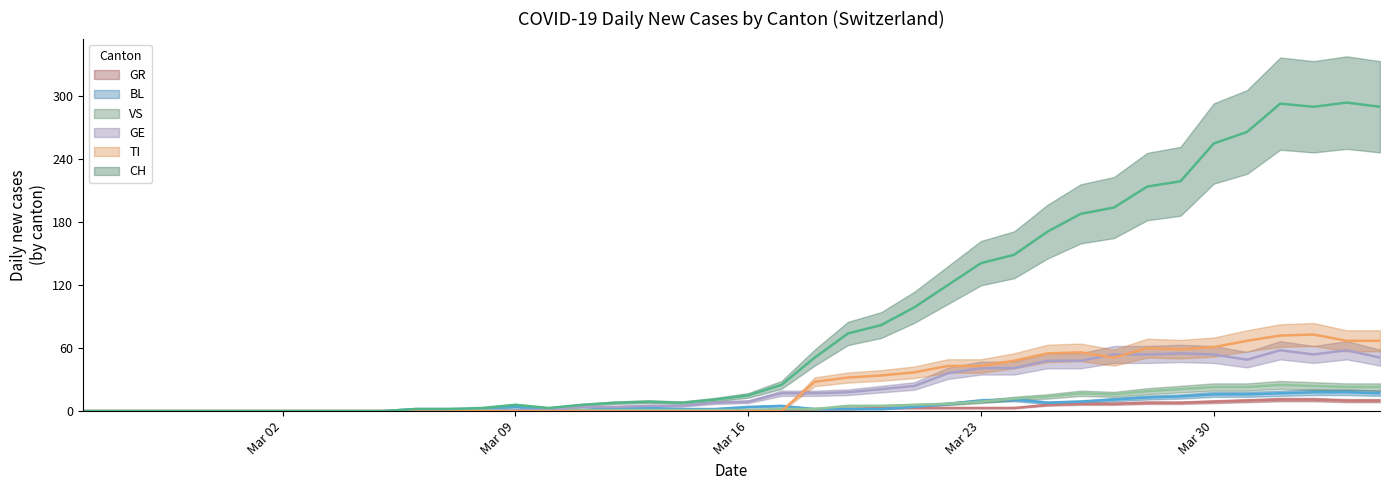

At how many categories does at least one series exceed 36?

18